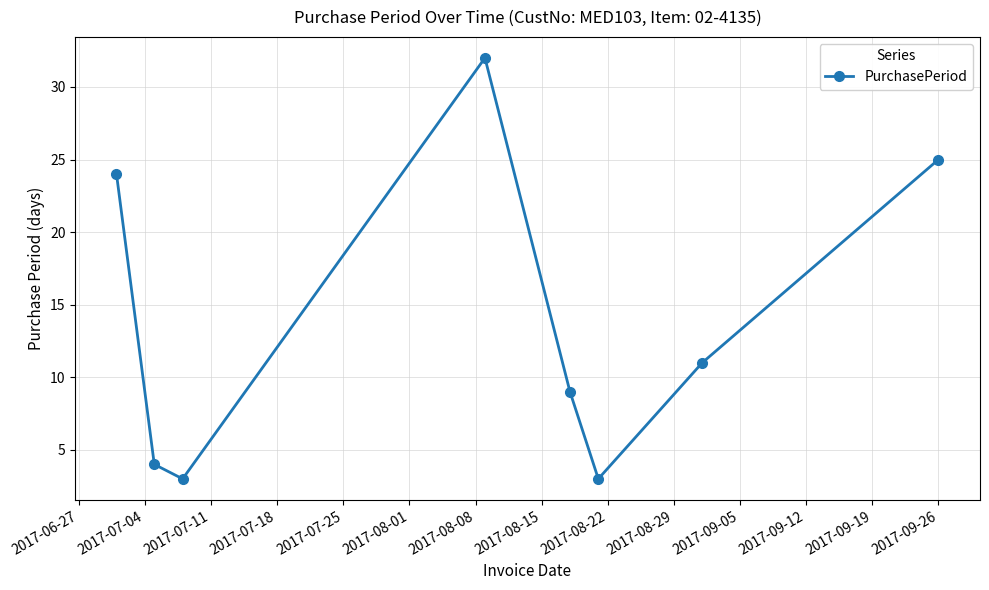

What is the average value?

14